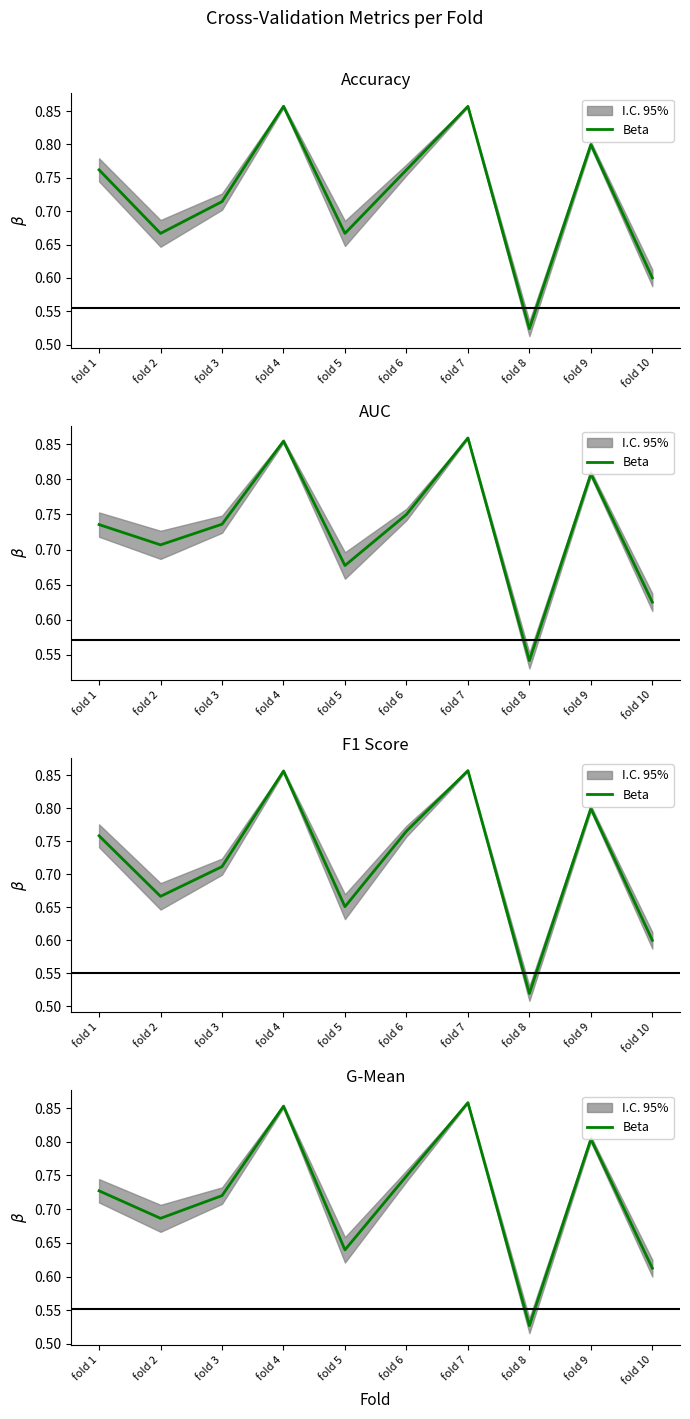

What is the sum of the values at fold 1 and fold 6?

1.5